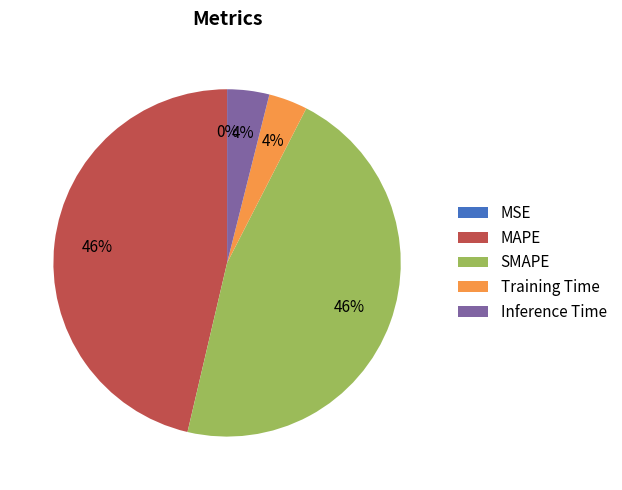

Which has a higher value, MAPE or Training Time?

MAPE